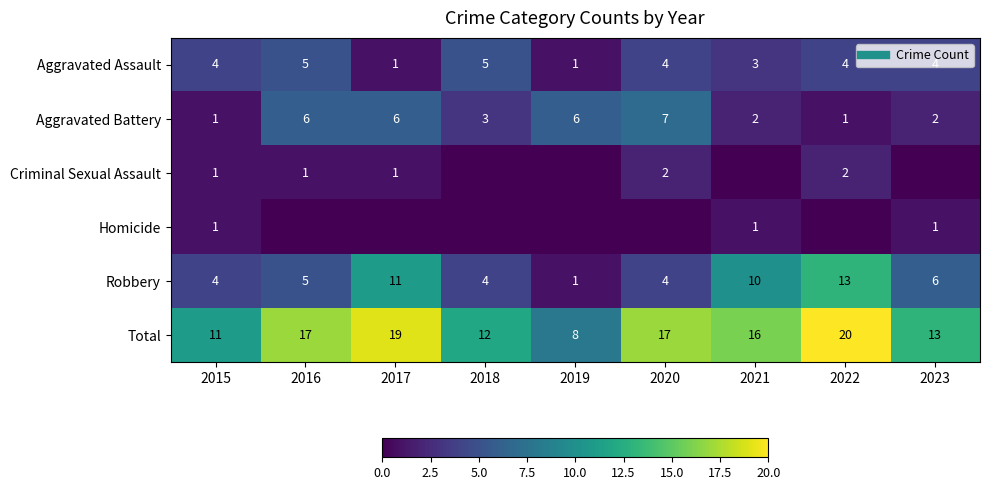

At which category is the sum across all series the highest?

2022